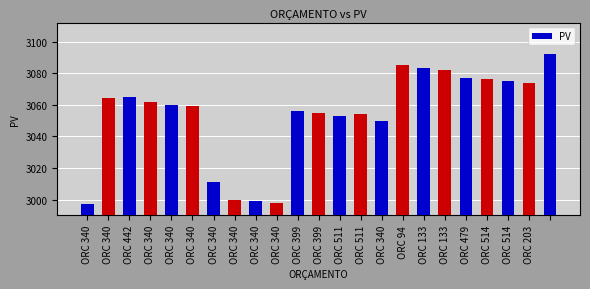

What is the value of the 17th bar from the left?

3083